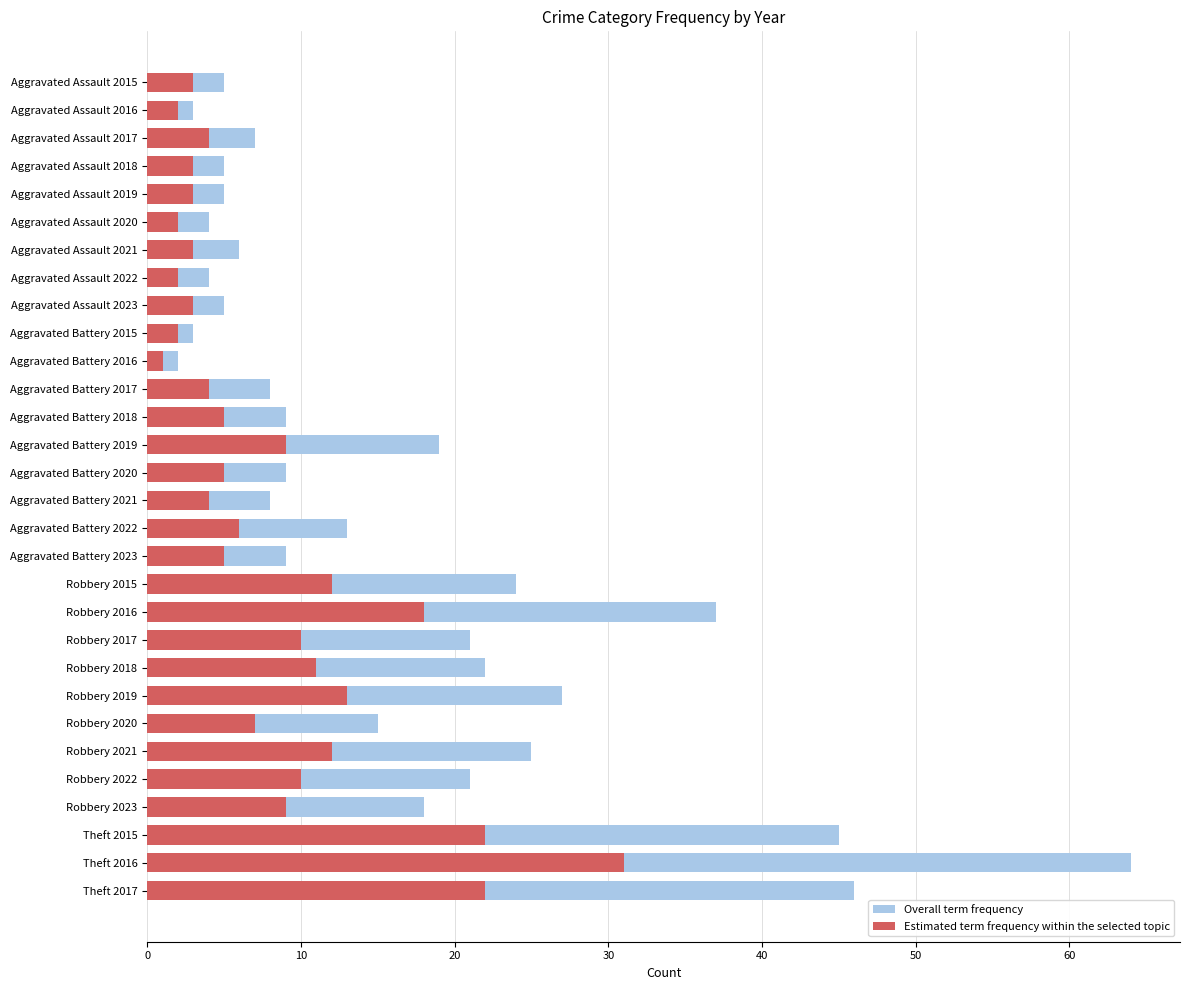

How many bars are there in each group?

2